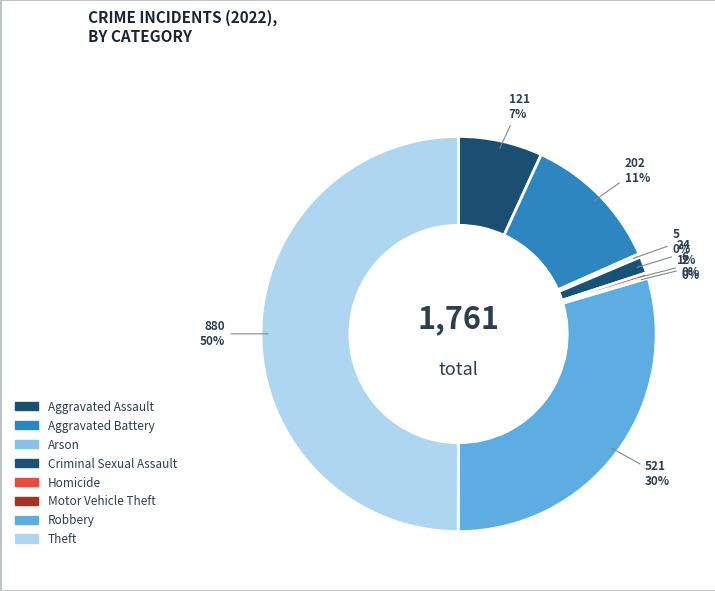

Is it true that Aggravated Assault is 7% of the pie?

True